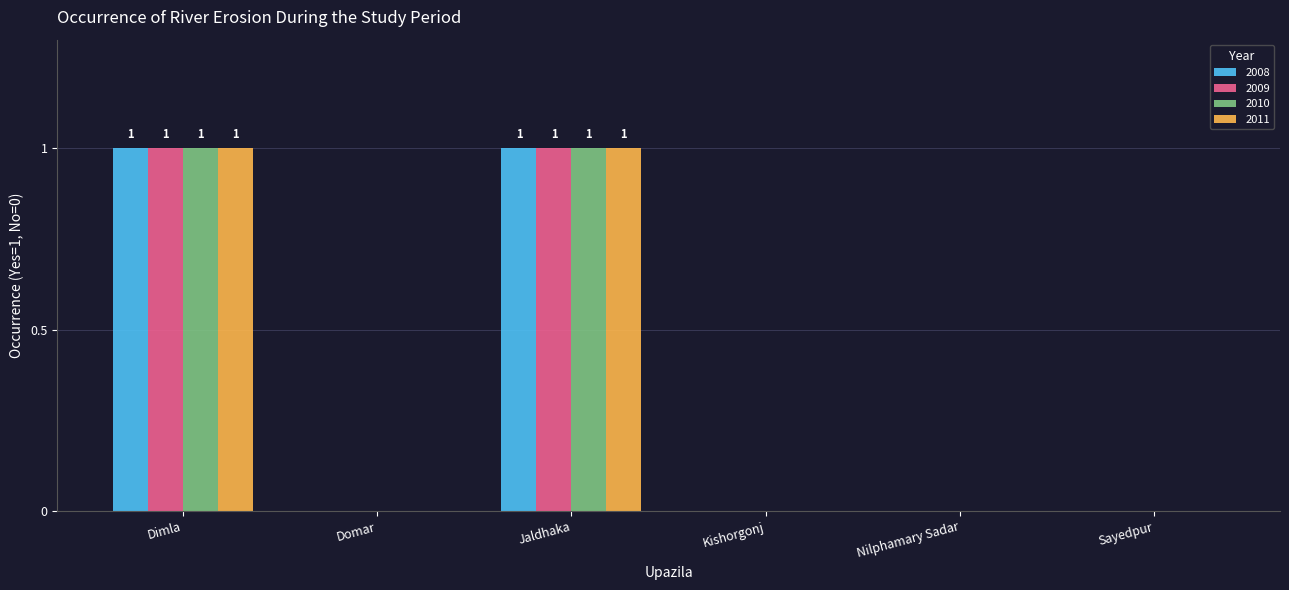

How many distinct data groups are displayed?

4